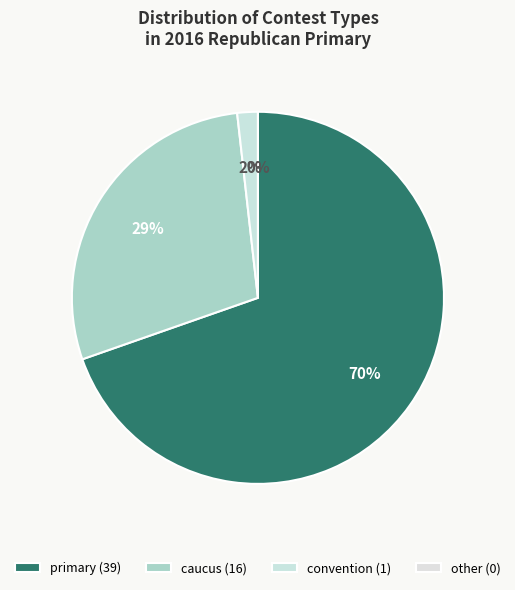

The other slice represents 1% of the pie. True or false?

False